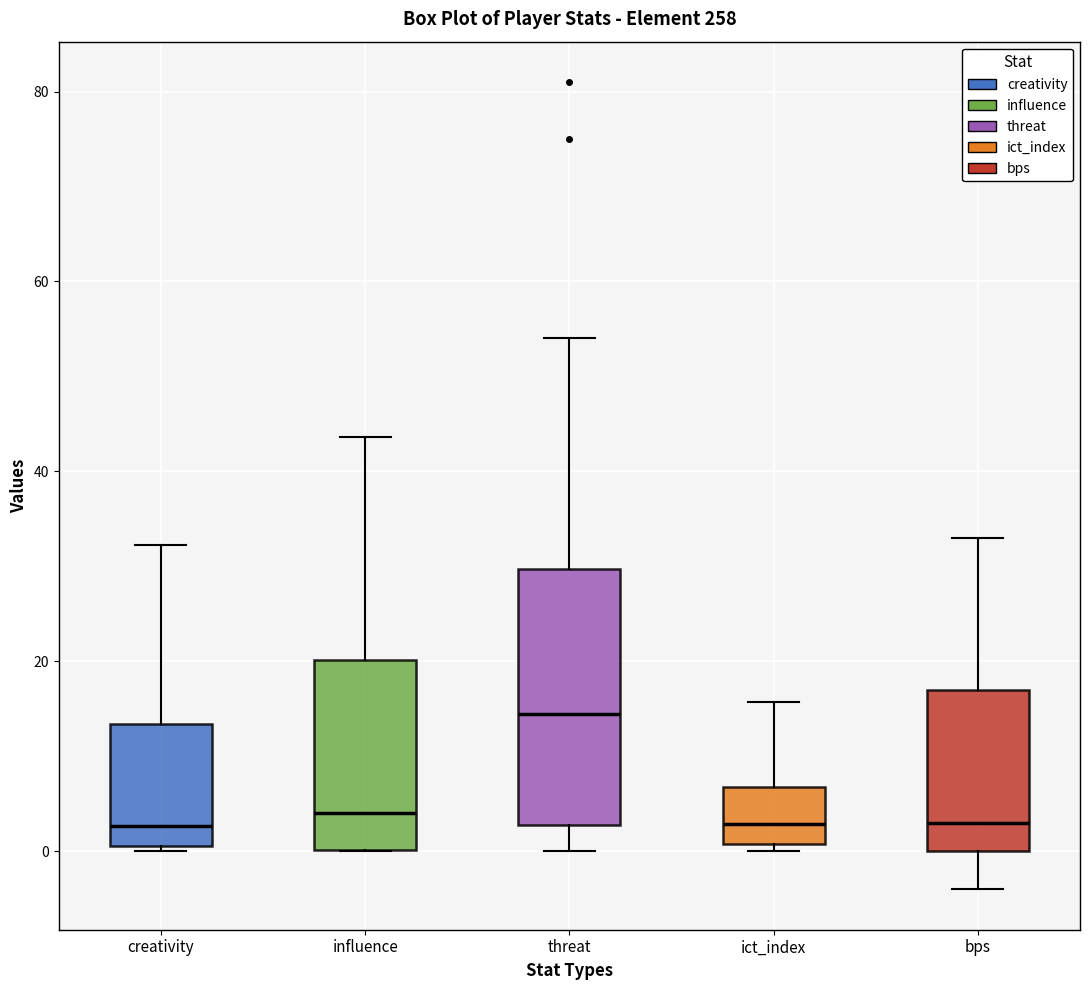

Comparing the boxes themselves (not the whiskers), which one is the tallest?

threat